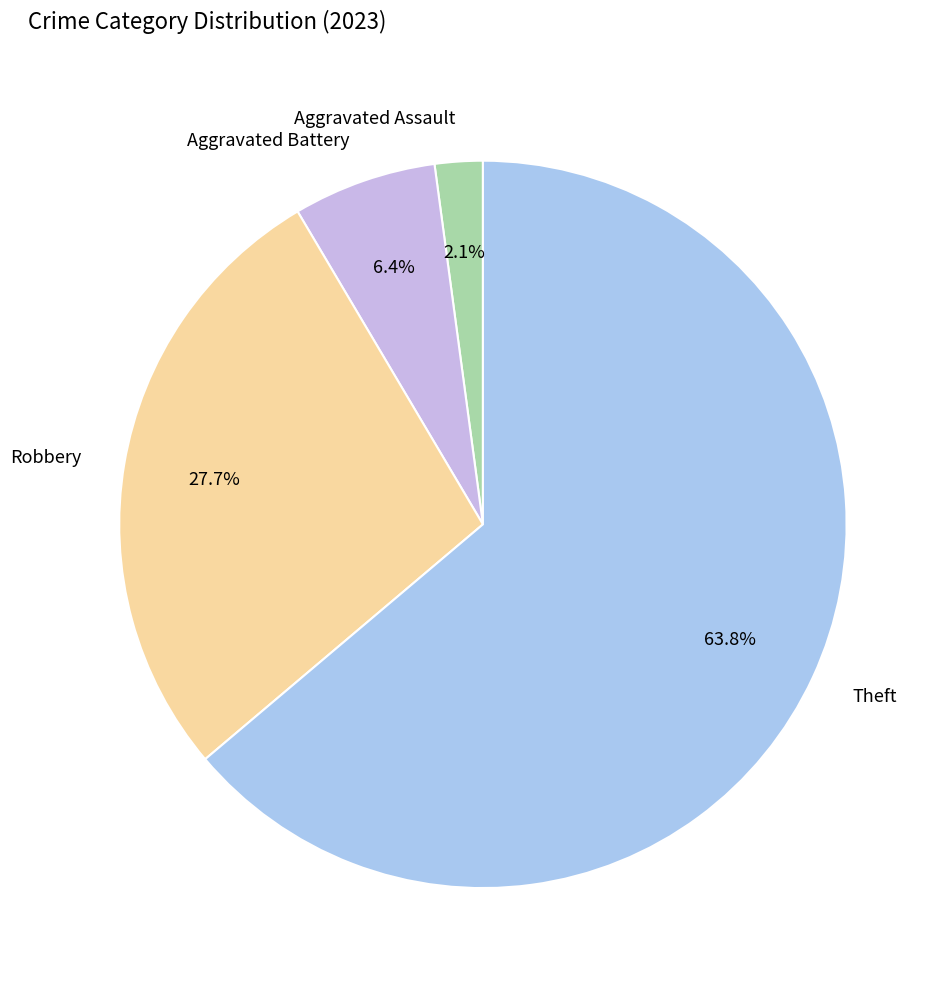

Between Aggravated Battery and Robbery, which is larger?

Robbery